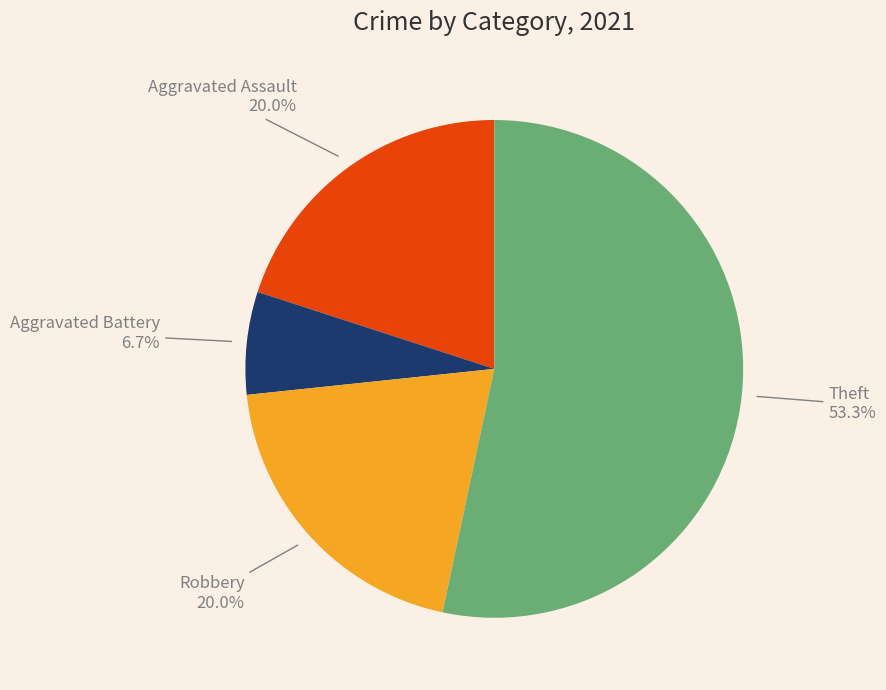

Does any single category account for the majority?

Yes